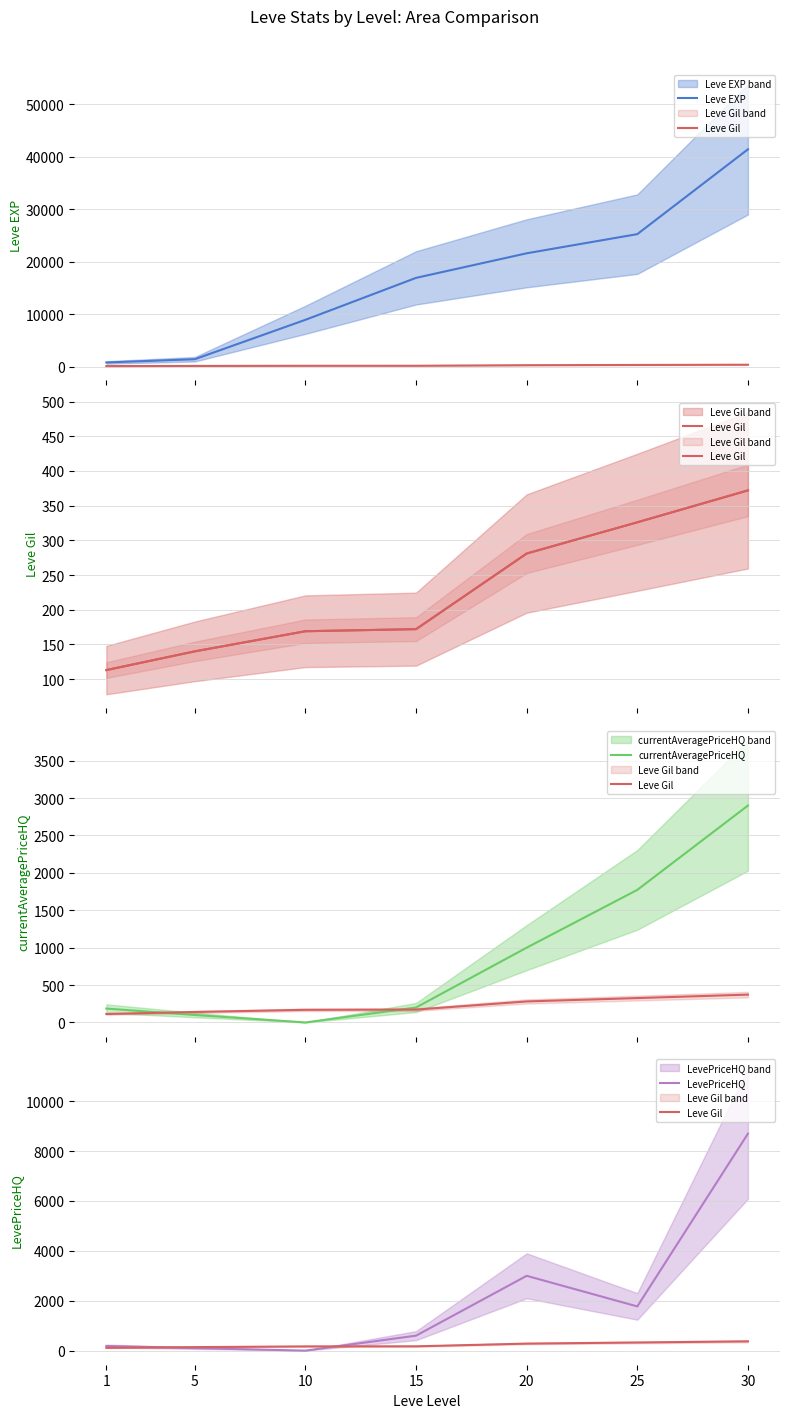

What is the difference between the Leve EXP values at 5 and 30?

39990.0